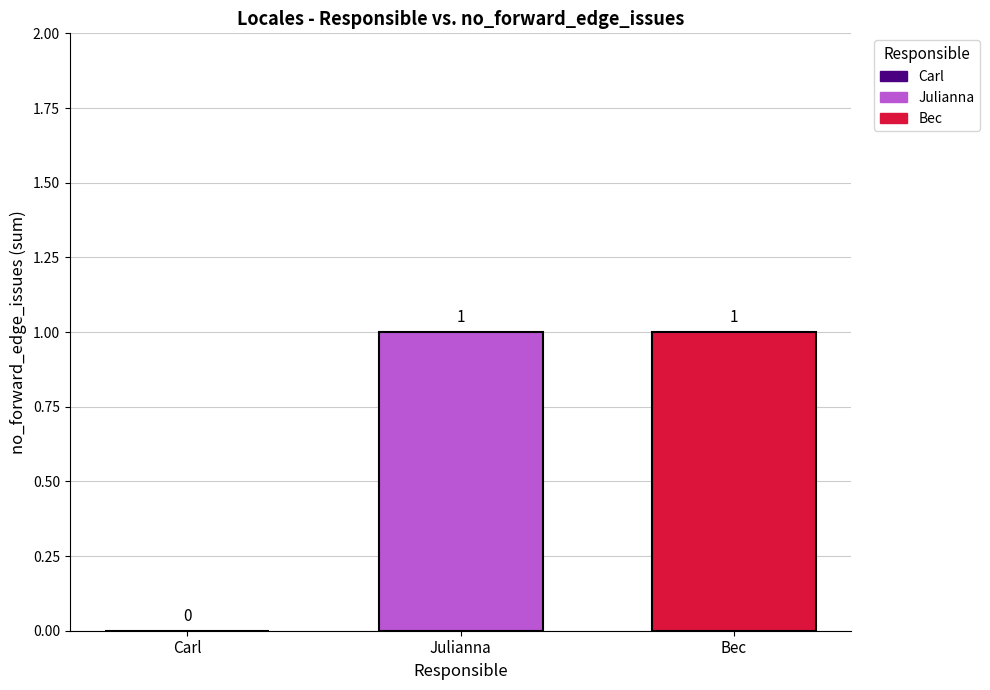

List the series in order of their peak value, lowest first.

Carl, Julianna, Bec